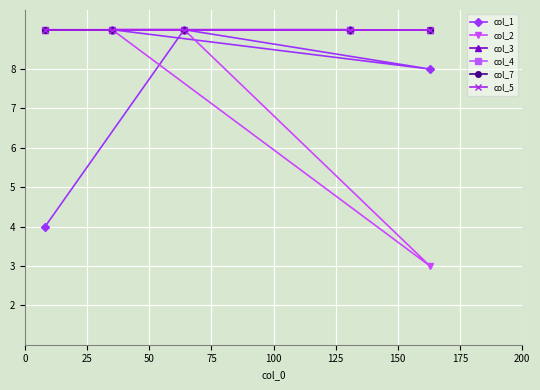

True or false: col_1 and col_5 intersect in this chart.

False